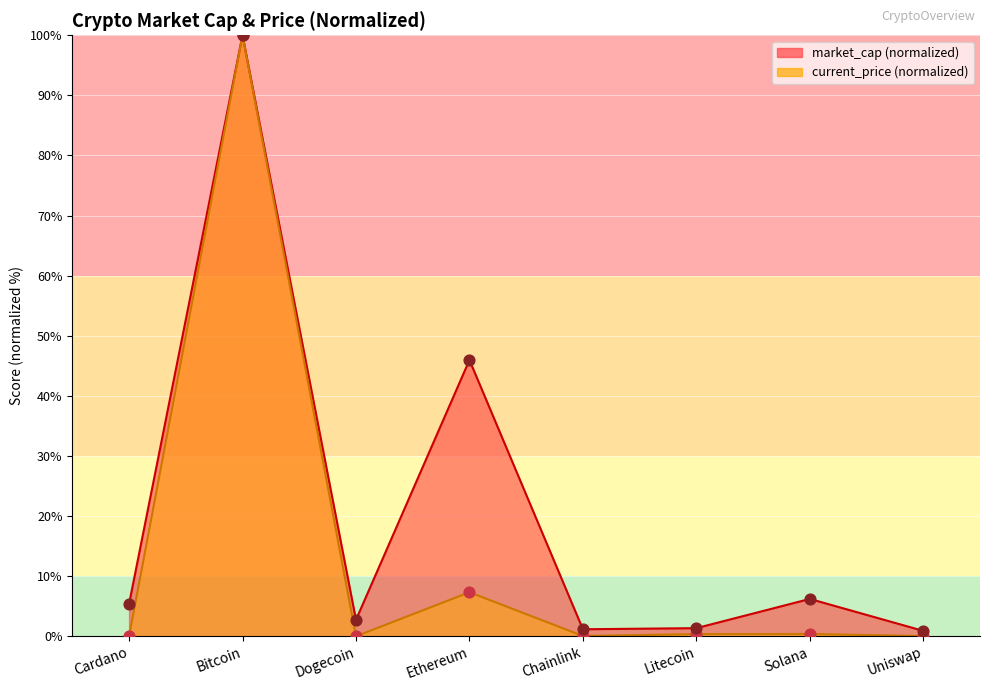

What is the total value across all series at Dogecoin?

2.7